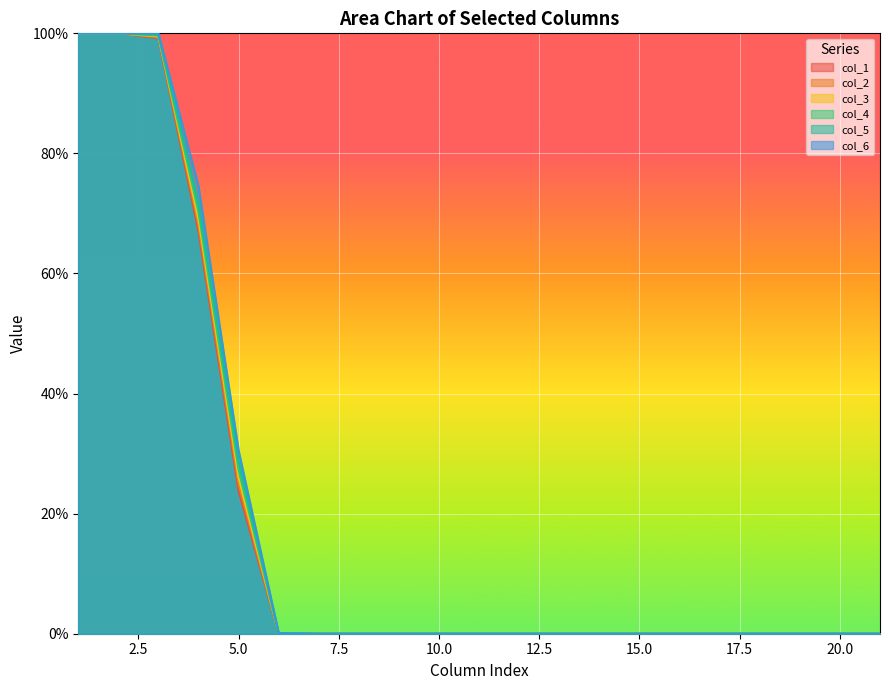

True or false: col_6 and col_1 intersect in this chart.

False